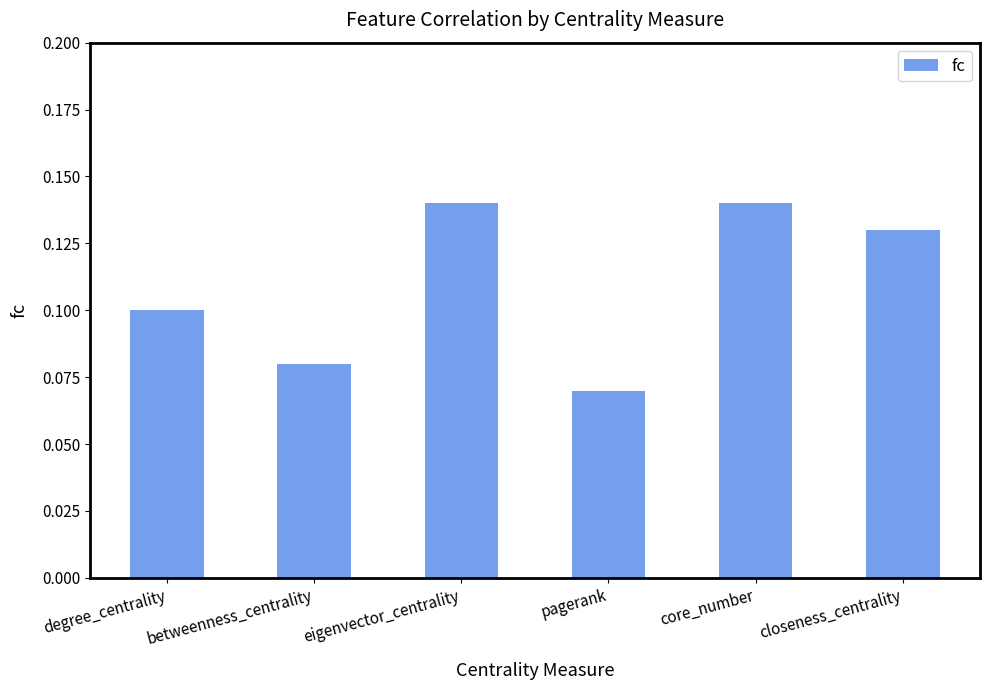

Is it true that the value at pagerank is 0.0?

False